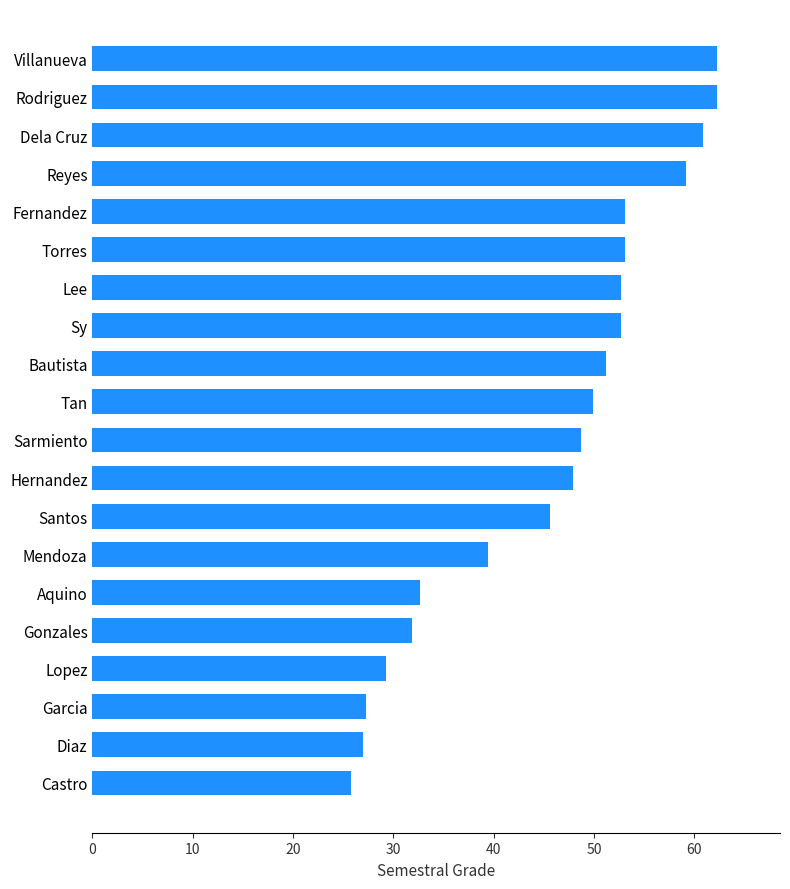

Which has a higher value, Mendoza or Gonzales?

Mendoza